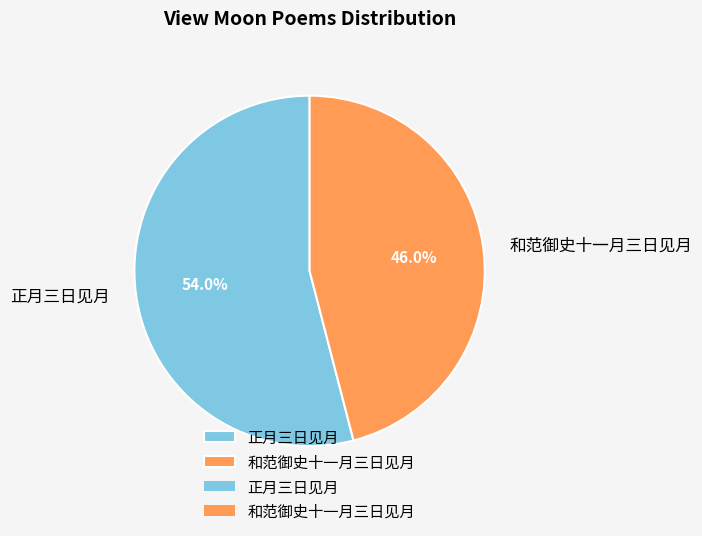

To the nearest percent, what is the average slice percentage?

50%